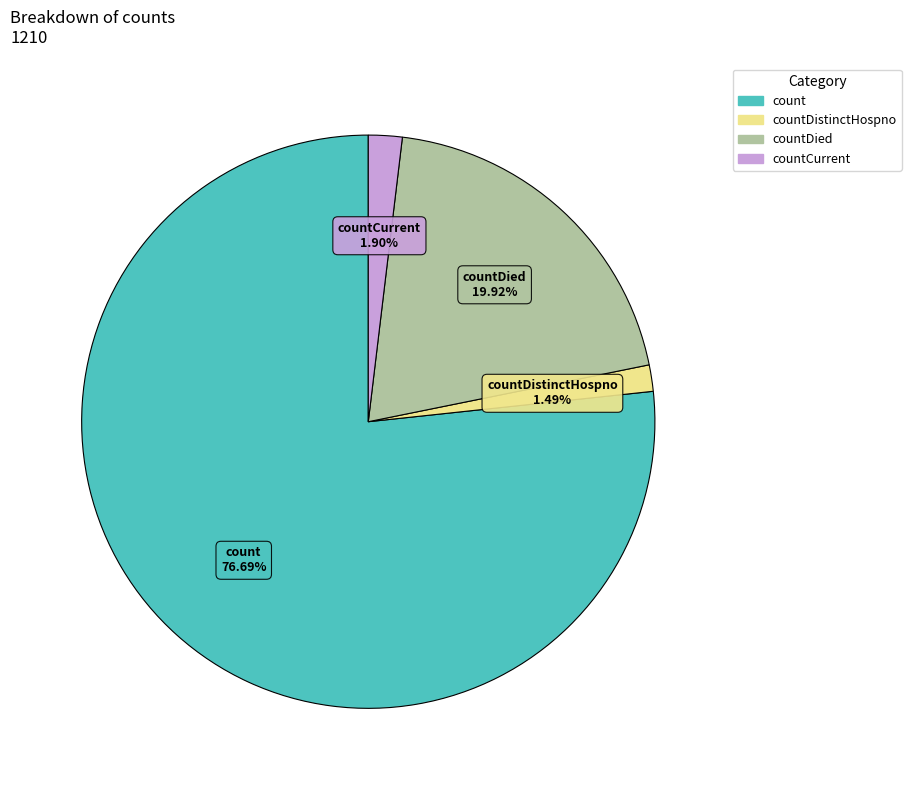

Does any single category account for the majority?

Yes